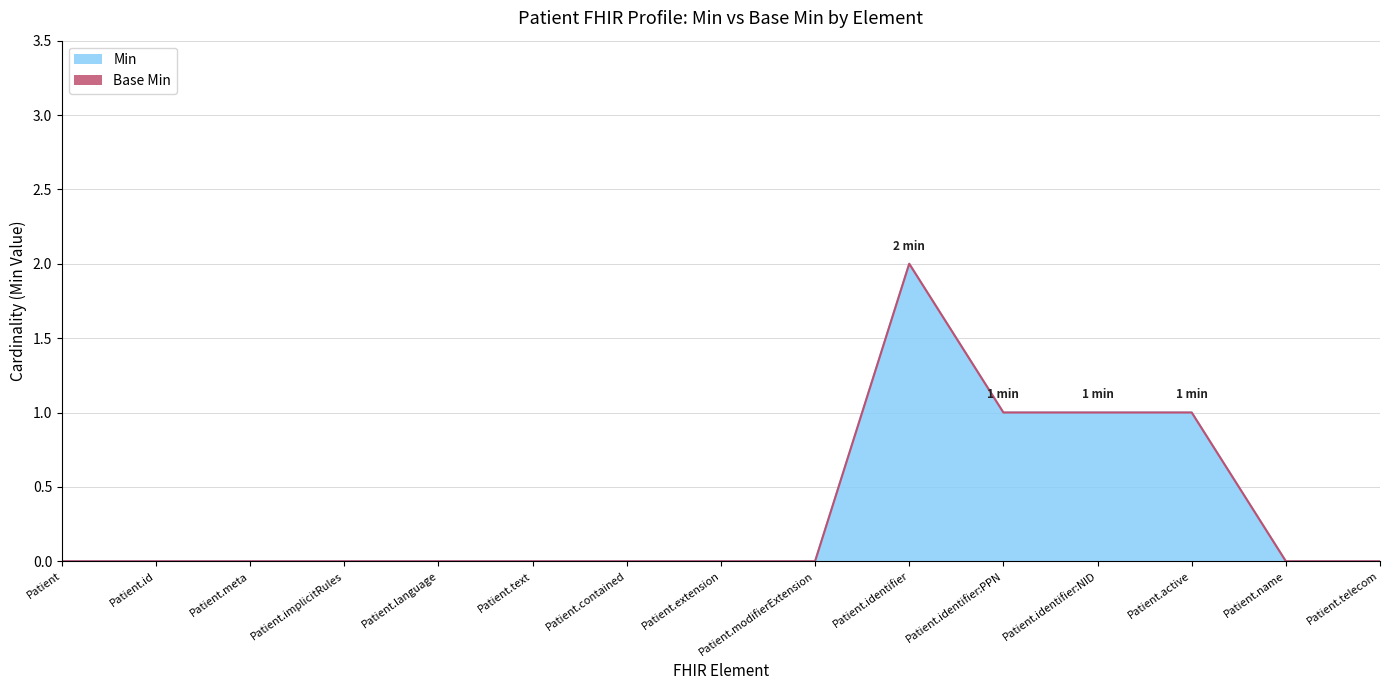

What is the sum of all values?

5